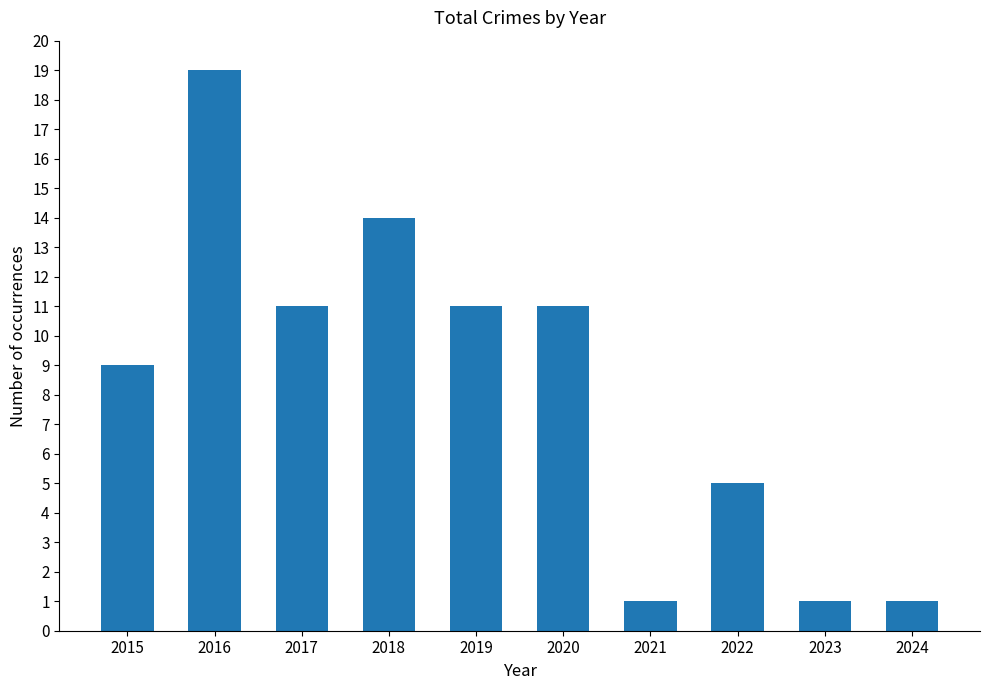

What is the minimum value shown in the chart?

1